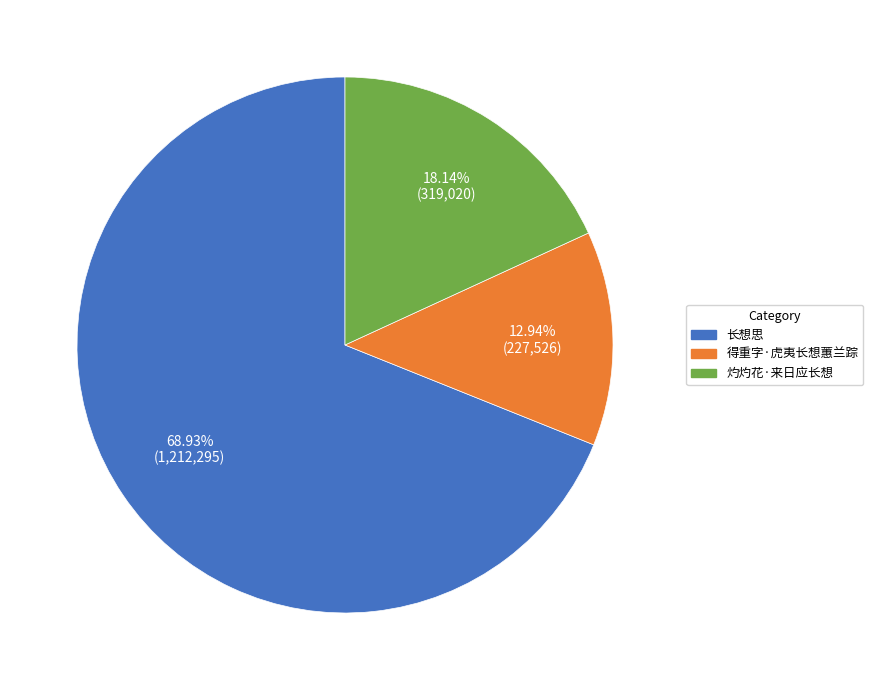

To the nearest percent, what is the combined percentage of 灼灼花·来日应长想 and 得重字·虎夷长想蕙兰踪?

31%